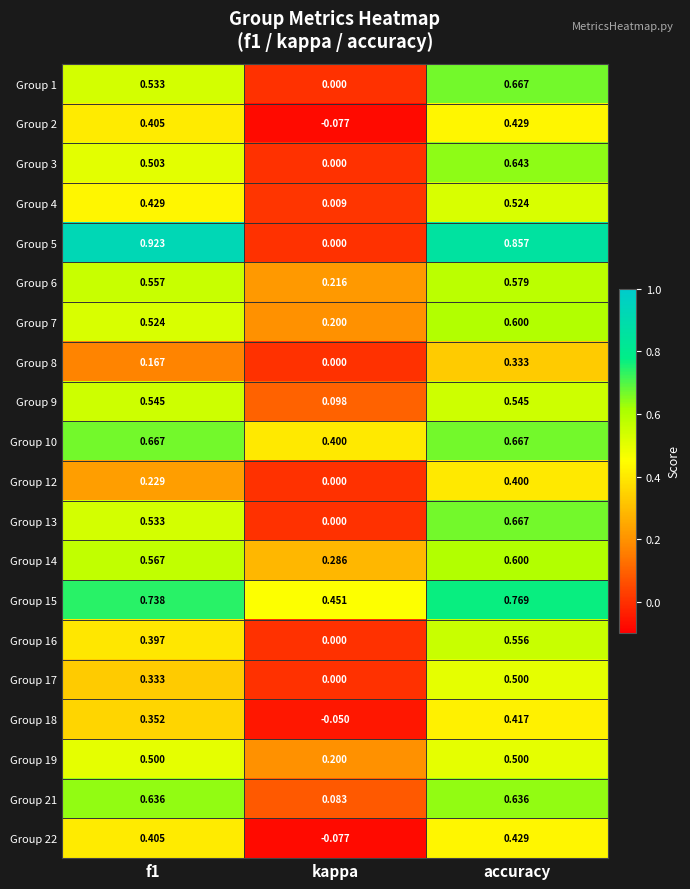

Which series has the largest total across all categories?

Group 15